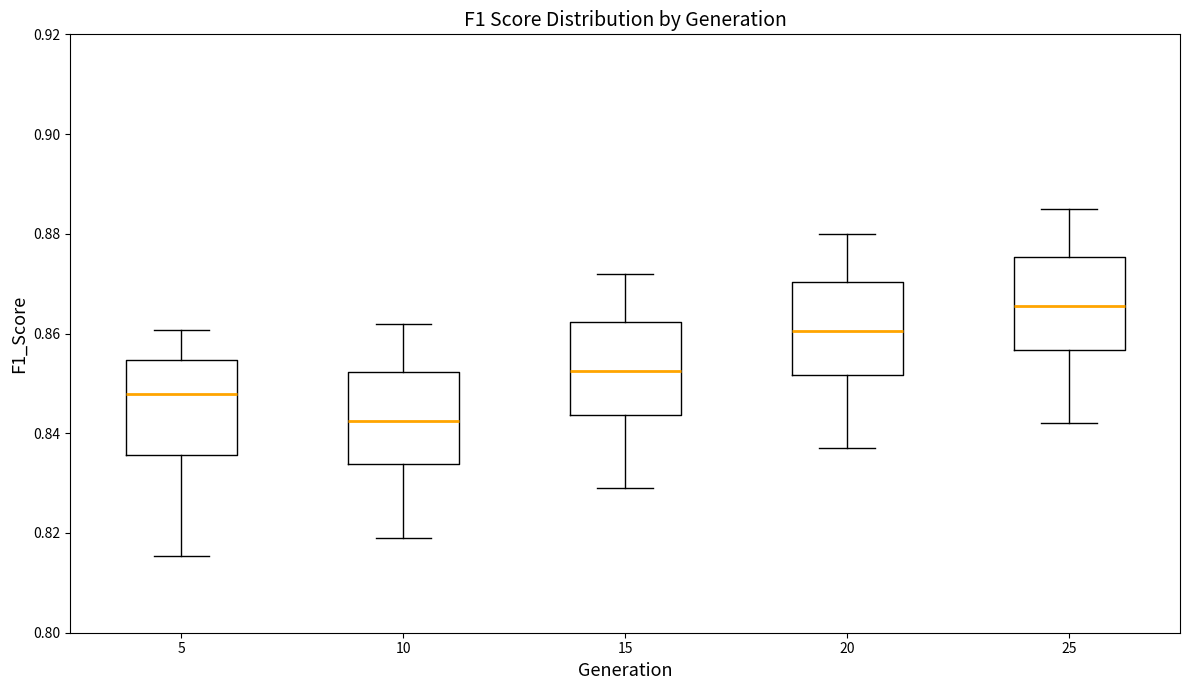

Where does the upper whisker of the box at x = 20 end on the y-axis? The values are not printed on the chart, so give them approximately, as read against the axis.

0.880